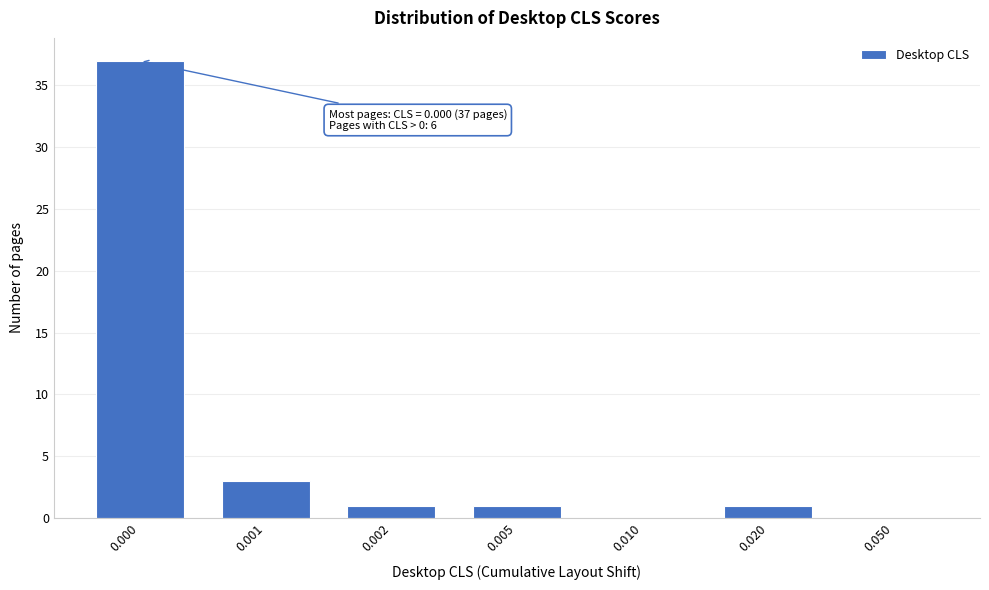

Reading left to right, what are all the values shown in this chart?

0.000=37	0.001=3	0.002=1	0.005=1	0.010=0	0.020=1	0.050=0